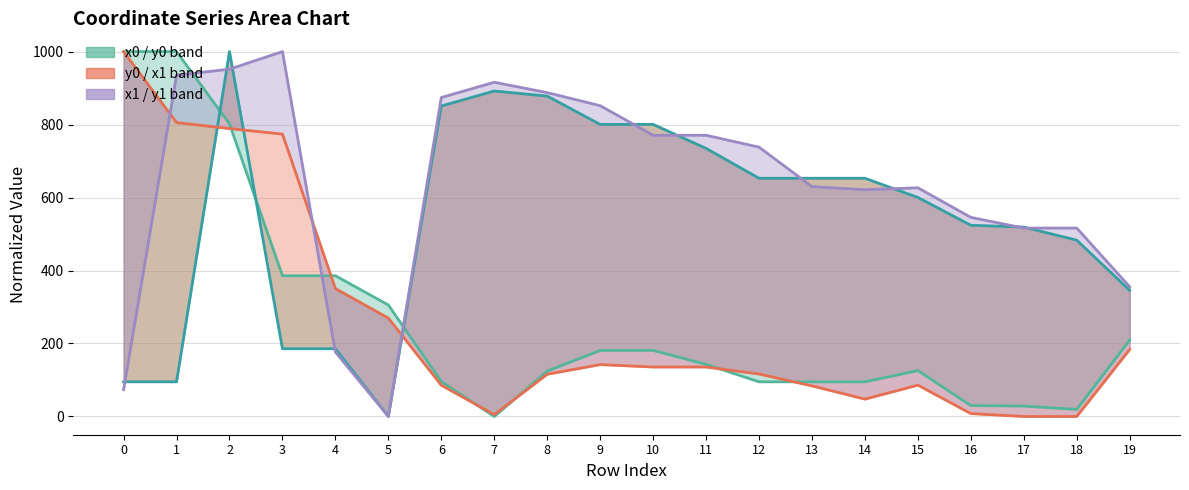

Reading right to left, transcribe all the data shown in this chart.

x0 line: 19=209.6	18=19.3	17=28.5	16=29.9	15=125.8	14=95.0	13=95.0	12=95.0	11=142.8	10=181.1	9=181.1	8=124.3	7=0.0	6=95.7	5=305.5	4=385.7	3=385.7	2=801.8	1=1000.0	0=1000.0
y0 line: 19=345.7	18=483.2	17=519.1	16=524.1	15=600.3	14=652.9	13=652.9	12=652.9	11=734.7	10=800.4	9=800.4	8=878.0	7=892.0	6=850.9	5=0.0	4=185.7	3=185.7	2=1000.0	1=95.0	0=95.0
x1 line: 19=183.8	18=0.0	17=0.0	16=7.9	15=85.9	14=47.6	13=83.9	12=116.4	11=135.5	10=135.5	9=142.2	8=115.7	7=5.1	6=85.6	5=269.7	4=350.6	3=773.9	2=789.0	1=805.5	0=1000.0
y1 line: 19=355.4	18=516.3	17=516.3	16=545.6	15=626.7	14=621.5	13=629.9	12=738.2	11=770.7	10=770.7	9=851.7	8=887.5	7=915.9	6=874.0	5=0.0	4=176.5	3=1000.0	2=951.8	1=935.2	0=73.4